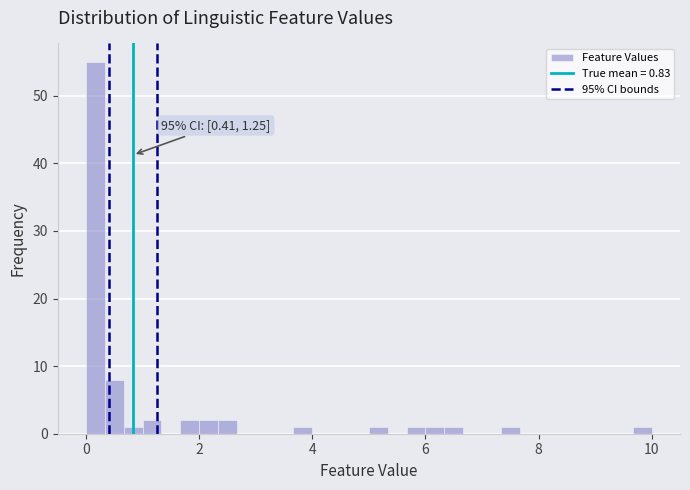

Around what value on the x-axis is the tallest bar? Give the approximate position of its centre, as read against the axis.

0.2